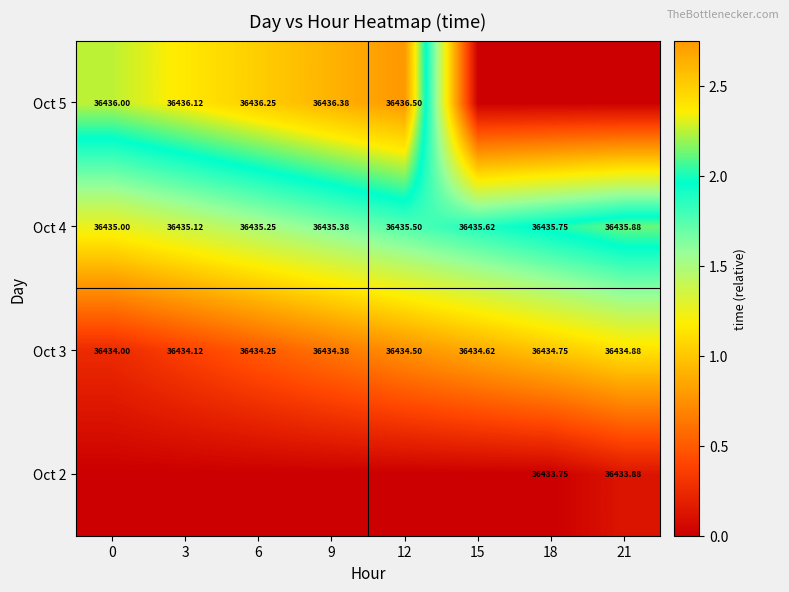

Is the value of Oct 5 at 12 greater than the value of Oct 4 at 12?

Yes